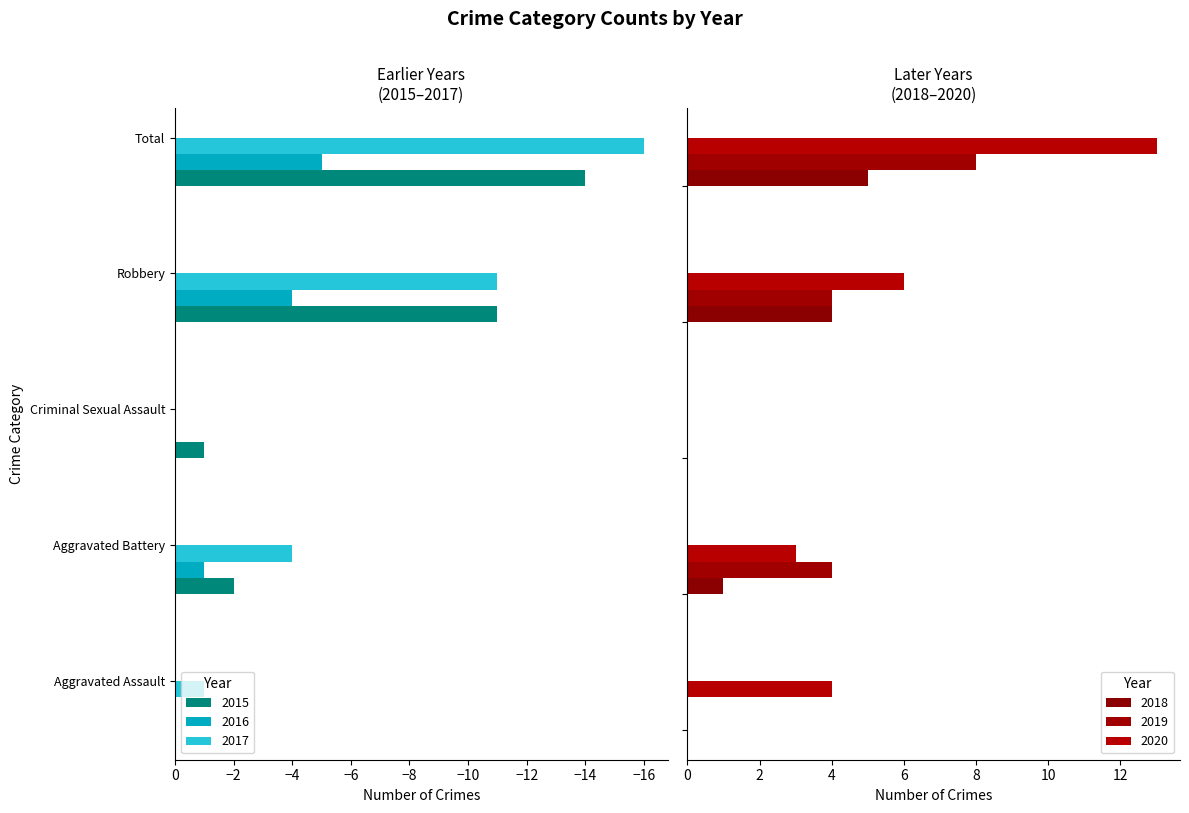

How many bars are there in each group?

6